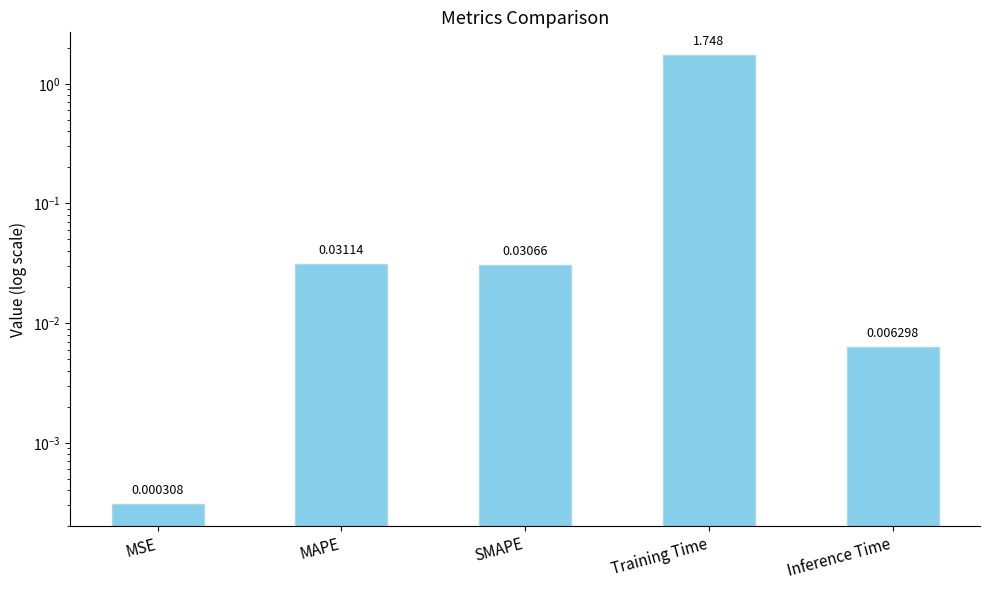

List the labels in order of value, largest first.

Training Time, MAPE, SMAPE, Inference Time, MSE